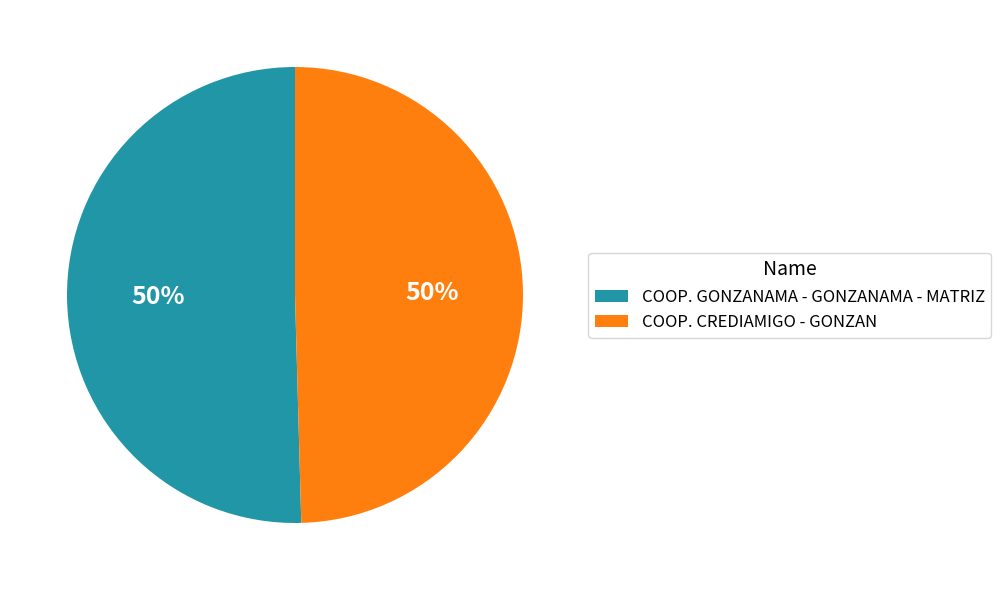

What is the ratio of the value at COOP. CREDIAMIGO - GONZAN to the value at COOP. GONZANAMA - GONZANAMA - MATRIZ?

1.0